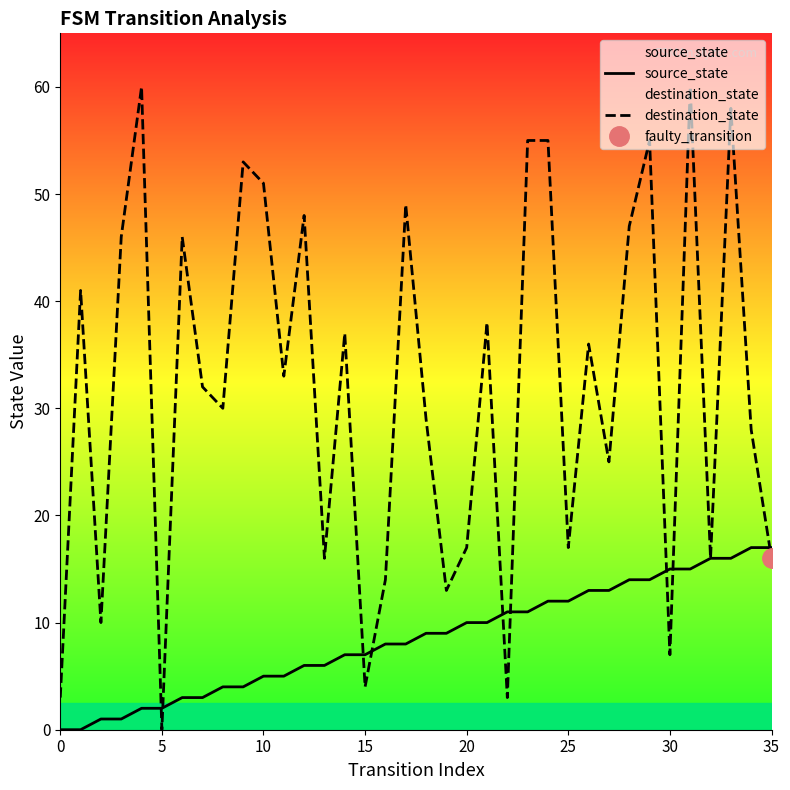

List the series in order of their peak value, lowest first.

source_state, destination_state